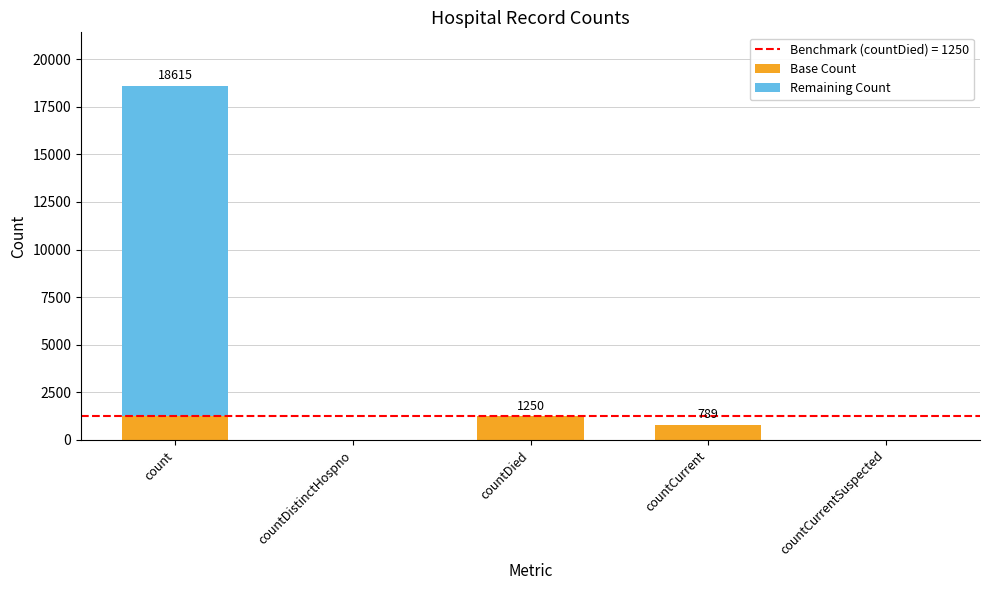

What is the maximum value for Base Count?

1250